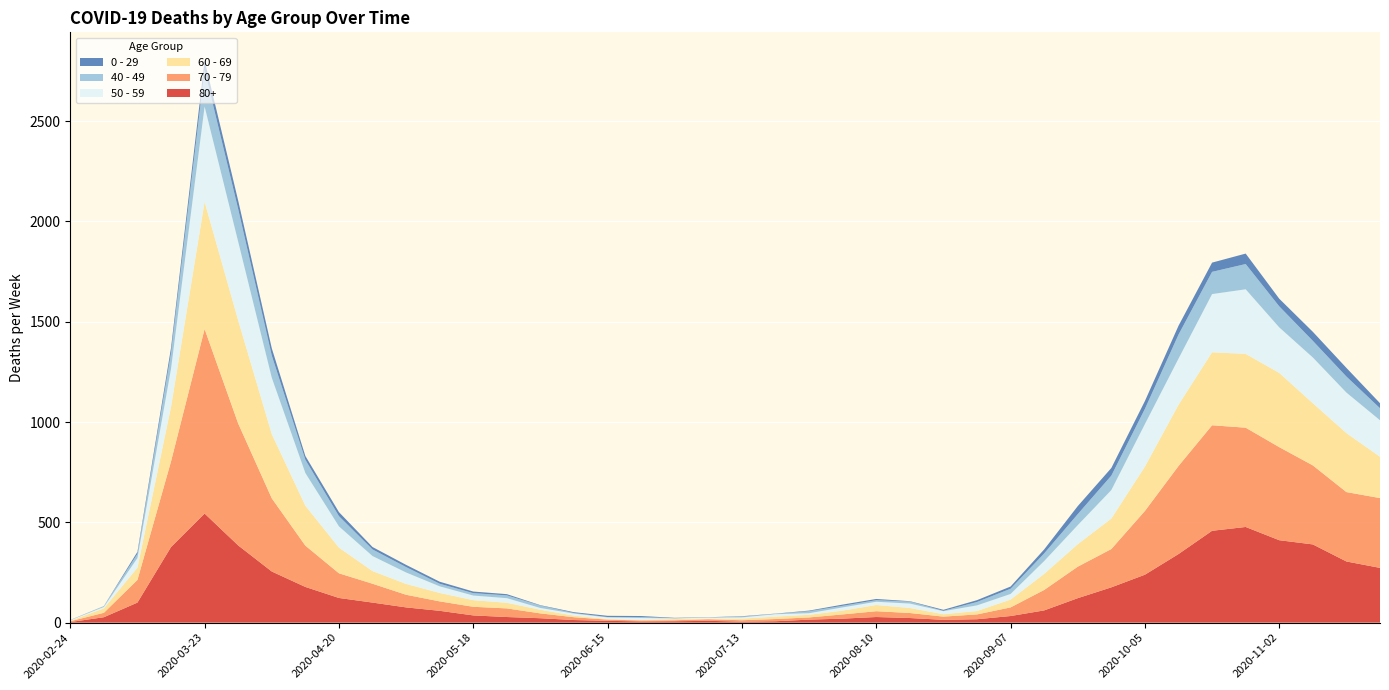

Reading left to right, list all the values displayed in this chart.

80+: 2020-02-24=3	2020-03-02=27	2020-03-09=100	2020-03-16=377	2020-03-23=544	2020-03-30=385	2020-04-06=255	2020-04-13=178	2020-04-20=123	2020-04-27=100	2020-05-04=76	2020-05-11=59	2020-05-18=36	2020-05-25=28	2020-06-01=22	2020-06-08=13	2020-06-15=9	2020-06-22=6	2020-06-29=7	2020-07-06=9	2020-07-13=5	2020-07-20=7	2020-07-27=15	2020-08-03=20	2020-08-10=28	2020-08-17=23	2020-08-24=14	2020-08-31=17	2020-09-07=33	2020-09-14=61	2020-09-21=122	2020-09-28=176	2020-10-05=239	2020-10-12=342	2020-10-19=458	2020-10-26=477	2020-11-02=411	2020-11-09=390	2020-11-16=305	2020-11-23=273
70 - 79: 2020-02-24=4	2020-03-02=22	2020-03-09=113	2020-03-16=427	2020-03-23=920	2020-03-30=608	2020-04-06=365	2020-04-13=206	2020-04-20=123	2020-04-27=94	2020-05-04=63	2020-05-11=47	2020-05-18=43	2020-05-25=43	2020-06-01=24	2020-06-08=14	2020-06-15=6	2020-06-22=5	2020-06-29=5	2020-07-06=8	2020-07-13=7	2020-07-20=11	2020-07-27=11	2020-08-03=21	2020-08-10=29	2020-08-17=25	2020-08-24=16	2020-08-31=24	2020-09-07=43	2020-09-14=102	2020-09-21=157	2020-09-28=191	2020-10-05=318	2020-10-12=439	2020-10-19=526	2020-10-26=495	2020-11-02=464	2020-11-09=394	2020-11-16=346	2020-11-23=348
60 - 69: 2020-02-24=2	2020-03-02=22	2020-03-09=61	2020-03-16=272	2020-03-23=634	2020-03-30=514	2020-04-06=320	2020-04-13=199	2020-04-20=128	2020-04-27=63	2020-05-04=54	2020-05-11=42	2020-05-18=33	2020-05-25=28	2020-06-01=18	2020-06-08=8	2020-06-15=3	2020-06-22=3	2020-06-29=6	2020-07-06=3	2020-07-13=8	2020-07-20=12	2020-07-27=13	2020-08-03=19	2020-08-10=31	2020-08-17=25	2020-08-24=12	2020-08-31=17	2020-09-07=39	2020-09-14=80	2020-09-21=112	2020-09-28=152	2020-10-05=221	2020-10-12=305	2020-10-19=364	2020-10-26=368	2020-11-02=370	2020-11-09=310	2020-11-16=294	2020-11-23=206
50 - 59: 2020-02-24=3	2020-03-02=7	2020-03-09=48	2020-03-16=190	2020-03-23=475	2020-03-30=392	2020-04-06=281	2020-04-13=163	2020-04-20=106	2020-04-27=75	2020-05-04=57	2020-05-11=33	2020-05-18=23	2020-05-25=23	2020-06-01=9	2020-06-08=10	2020-06-15=8	2020-06-22=9	2020-06-29=3	2020-07-06=5	2020-07-13=6	2020-07-20=12	2020-07-27=8	2020-08-03=16	2020-08-10=16	2020-08-17=22	2020-08-24=15	2020-08-31=28	2020-09-07=28	2020-09-14=64	2020-09-21=95	2020-09-28=142	2020-10-05=212	2020-10-12=230	2020-10-19=290	2020-10-26=322	2020-11-02=227	2020-11-09=228	2020-11-16=202	2020-11-23=182
40 - 49: 2020-02-24=0	2020-03-02=5	2020-03-09=21	2020-03-16=79	2020-03-23=183	2020-03-30=163	2020-04-06=111	2020-04-13=66	2020-04-20=51	2020-04-27=33	2020-05-04=27	2020-05-11=13	2020-05-18=12	2020-05-25=14	2020-06-01=12	2020-06-08=3	2020-06-15=2	2020-06-22=5	2020-06-29=1	2020-07-06=1	2020-07-13=4	2020-07-20=2	2020-07-27=10	2020-08-03=8	2020-08-10=8	2020-08-17=10	2020-08-24=2	2020-08-31=17	2020-09-07=26	2020-09-14=38	2020-09-21=55	2020-09-28=72	2020-10-05=76	2020-10-12=120	2020-10-19=111	2020-10-26=126	2020-11-02=105	2020-11-09=83	2020-11-16=80	2020-11-23=60
0 - 29: 2020-02-24=1	2020-03-02=0	2020-03-09=10	2020-03-16=25	2020-03-23=47	2020-03-30=42	2020-04-06=36	2020-04-13=19	2020-04-20=20	2020-04-27=12	2020-05-04=11	2020-05-11=10	2020-05-18=8	2020-05-25=6	2020-06-01=2	2020-06-08=4	2020-06-15=6	2020-06-22=5	2020-06-29=2	2020-07-06=1	2020-07-13=2	2020-07-20=1	2020-07-27=3	2020-08-03=6	2020-08-10=6	2020-08-17=2	2020-08-24=5	2020-08-31=9	2020-09-07=11	2020-09-14=20	2020-09-21=40	2020-09-28=38	2020-10-05=39	2020-10-12=44	2020-10-19=46	2020-10-26=52	2020-11-02=38	2020-11-09=45	2020-11-16=43	2020-11-23=25